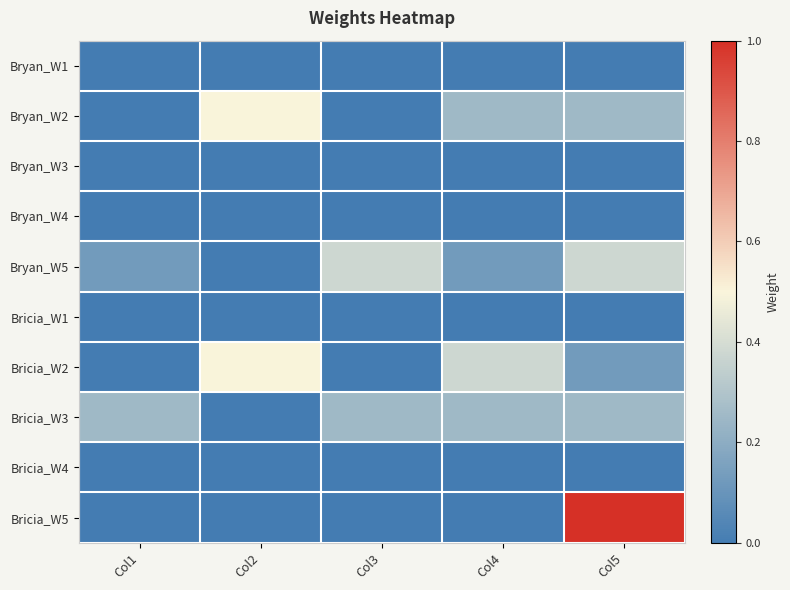

Rank the series at Col4 from lowest to highest value.

Bryan_W1, Bryan_W3, Bryan_W4, Bricia_W1, Bricia_W4, Bricia_W5, Bryan_W5, Bryan_W2, Bricia_W3, Bricia_W2